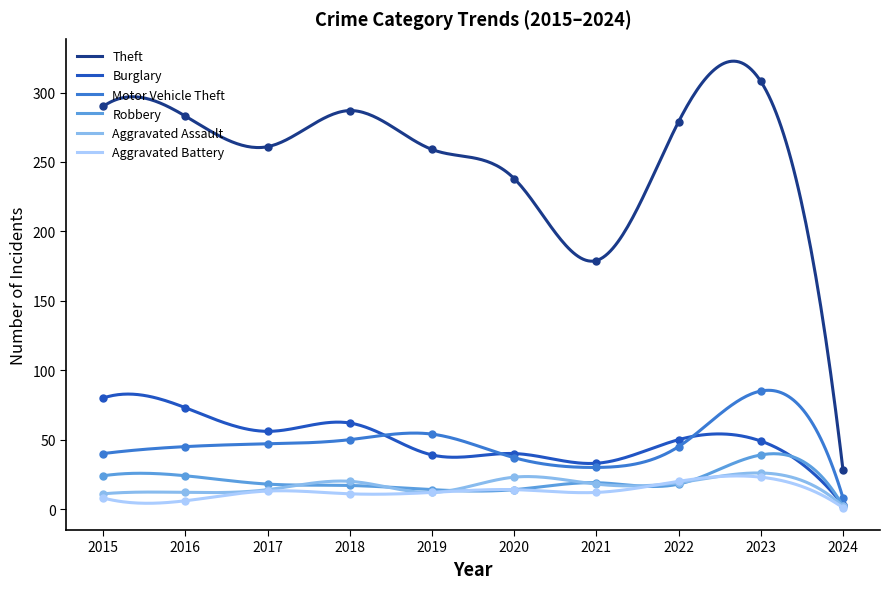

How many lines are shown in the chart?

6